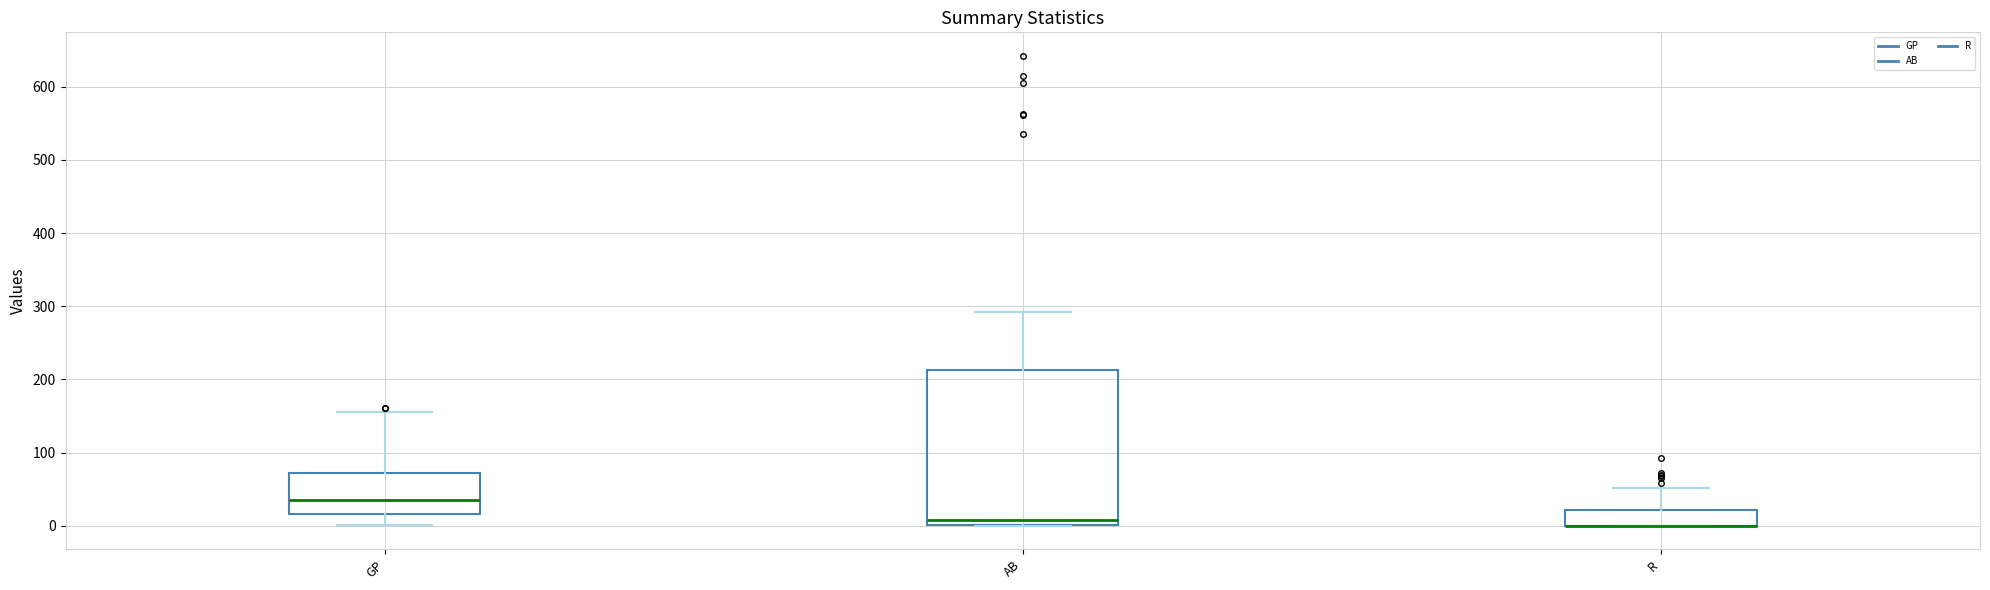

Where is the upper edge of the box for AB on the y-axis? The values are not printed on the chart, so give them approximately, as read against the axis.

210